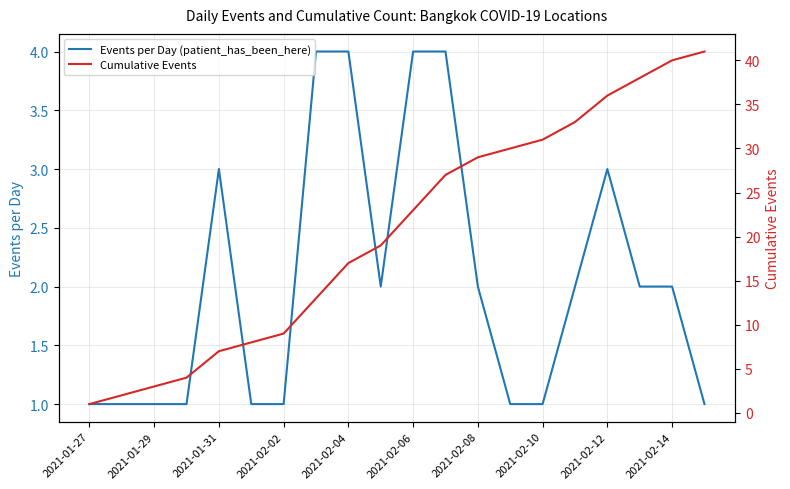

At which label does Events per Day (patient_has_been_here) first exceed 2?

2021-01-31